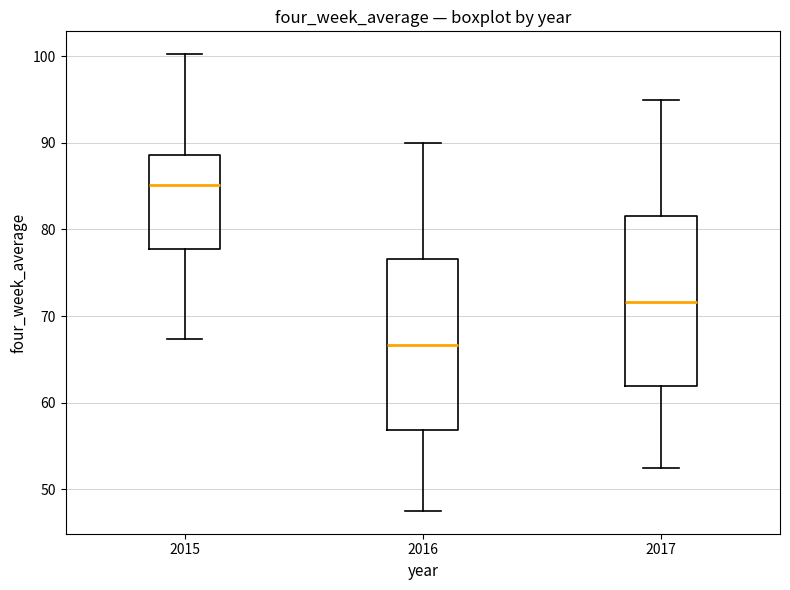

Where is the upper edge of the box at x = 2017 on the y-axis? The values are not printed on the chart, so give them approximately, as read against the axis.

82